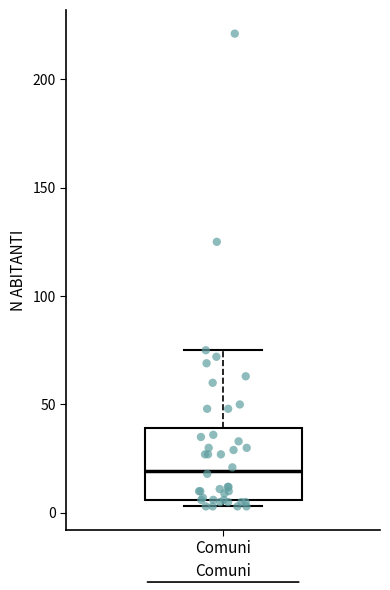

Where is the lower edge of the box for Comuni on the y-axis? The values are not printed on the chart, so give them approximately, as read against the axis.

5